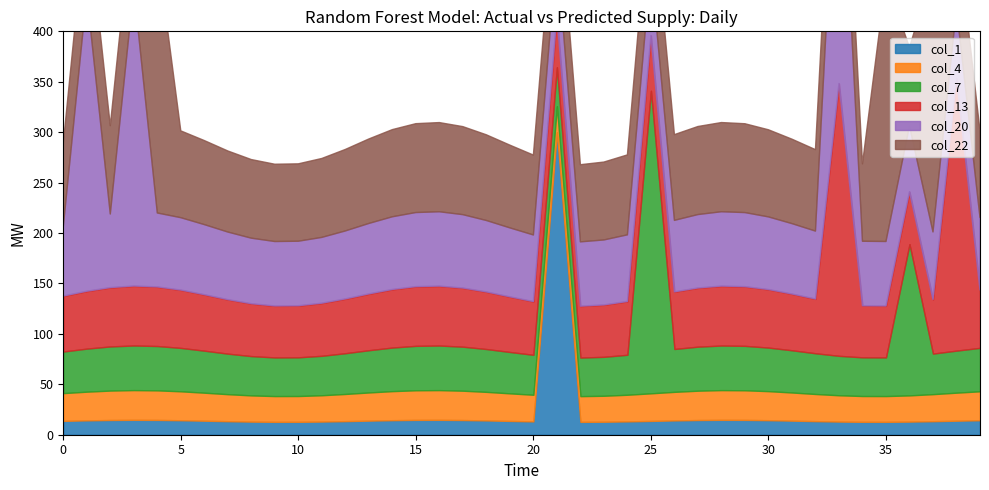

How many distinct data groups are displayed?

6